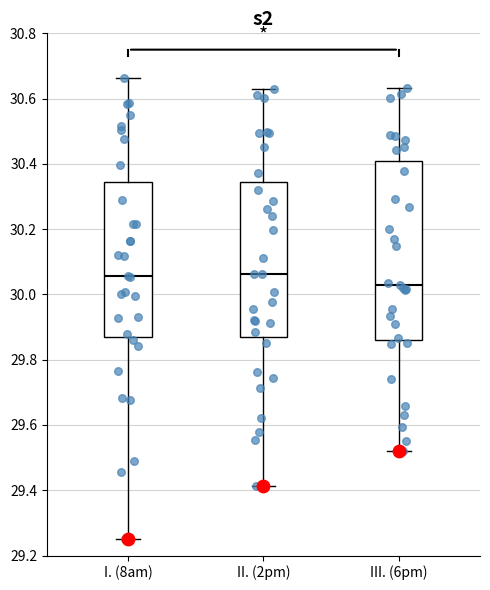

Reading left to right, read every box against the y-axis: the position of its median line, the range the box covers, and the ends of its whiskers. The values are not printed on the chart, so give them approximately, as read against the axis.

I. (8am): median 30.06, box 29.86 to 30.34, whiskers 29.26 to 30.66
II. (2pm): median 30.06, box 29.86 to 30.34, whiskers 29.42 to 30.64
III. (6pm): median 30.02, box 29.86 to 30.42, whiskers 29.52 to 30.64